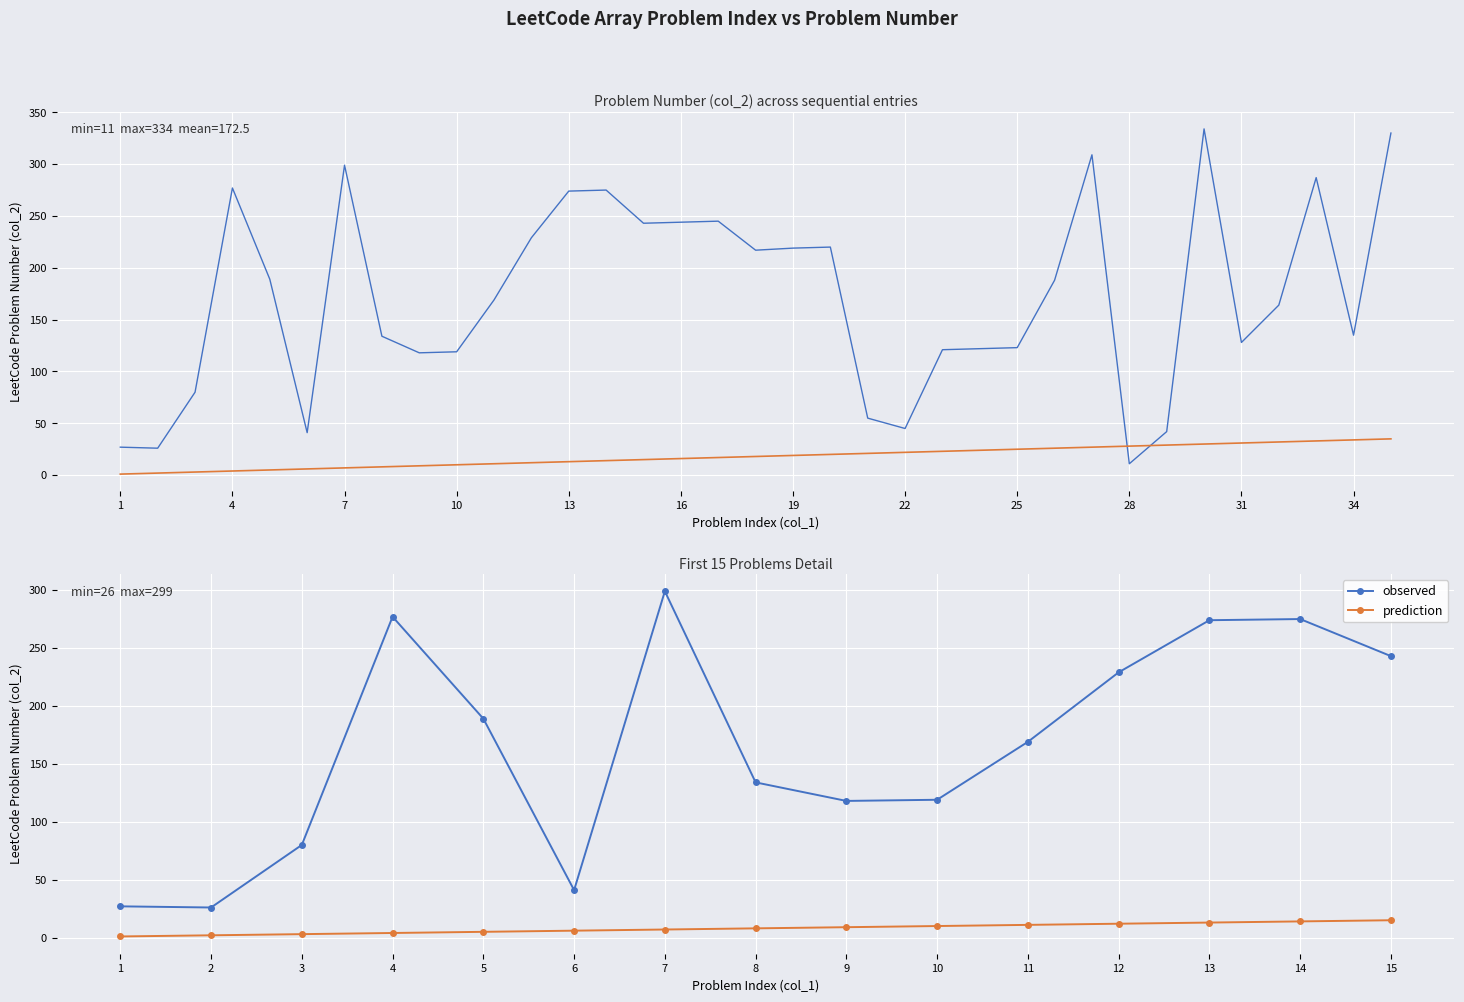

Reading right to left, list all the values displayed in this chart.

Problem Number: 35=330	34=135	33=287	32=164	31=128	30=334	29=42	28=11	27=309	26=188	25=123	24=122	23=121	22=45	21=55	20=220	19=219	18=217	17=245	16=244	15=243	14=275	13=274	12=229	11=169	10=119	9=118	8=134	7=299	6=41	5=189	4=277	3=80	2=26	1=27
Problem Index: 35=35	34=34	33=33	32=32	31=31	30=30	29=29	28=28	27=27	26=26	25=25	24=24	23=23	22=22	21=21	20=20	19=19	18=18	17=17	16=16	15=15	14=14	13=13	12=12	11=11	10=10	9=9	8=8	7=7	6=6	5=5	4=4	3=3	2=2	1=1